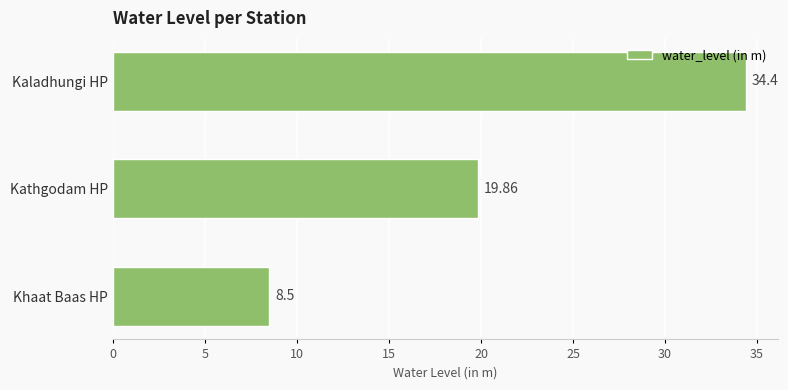

What is the difference between the maximum and minimum values?

25.9